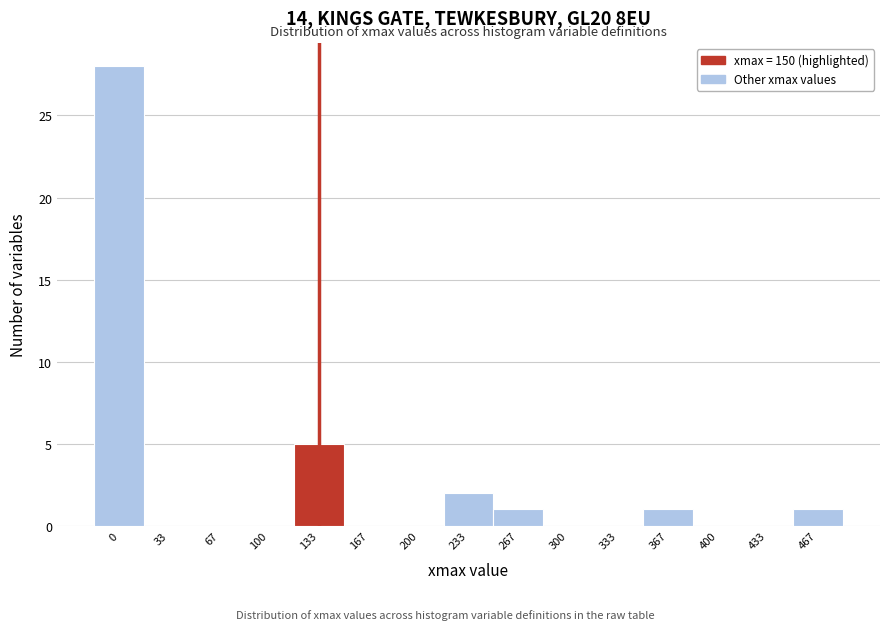

Reading left to right, extract all data points from this chart.

0=28	33=0	67=0	100=0	133=5	167=0	200=0	233=2	267=1	300=0	333=0	367=1	400=0	433=0	467=1